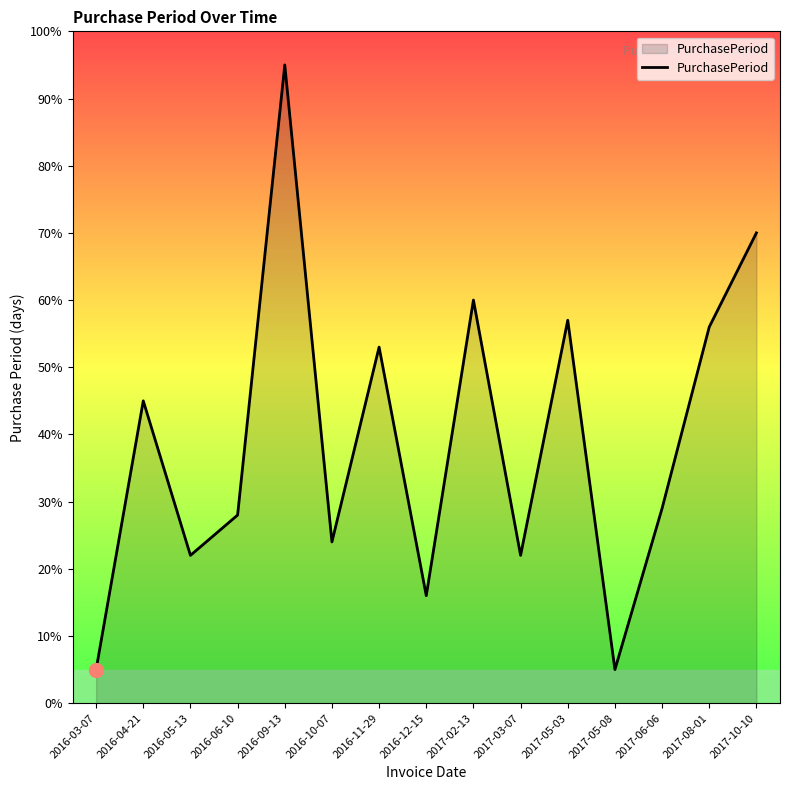

How many categories are shown in the chart?

15